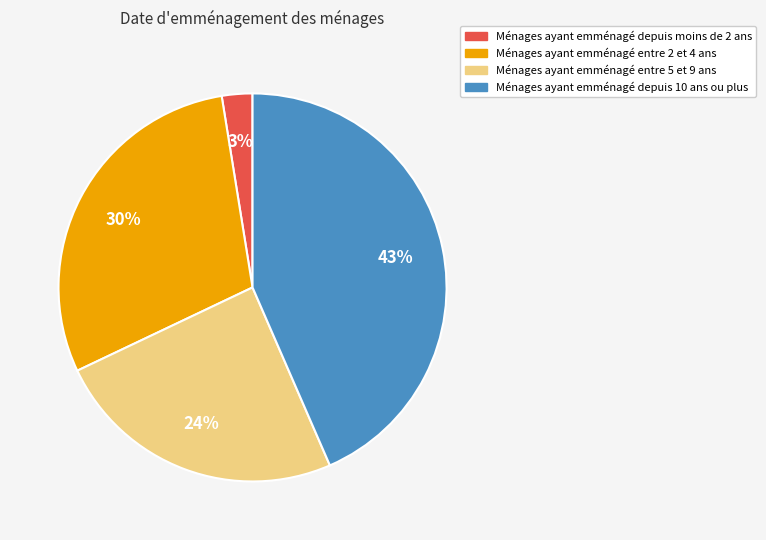

To the nearest percent, what is the average slice percentage?

25%